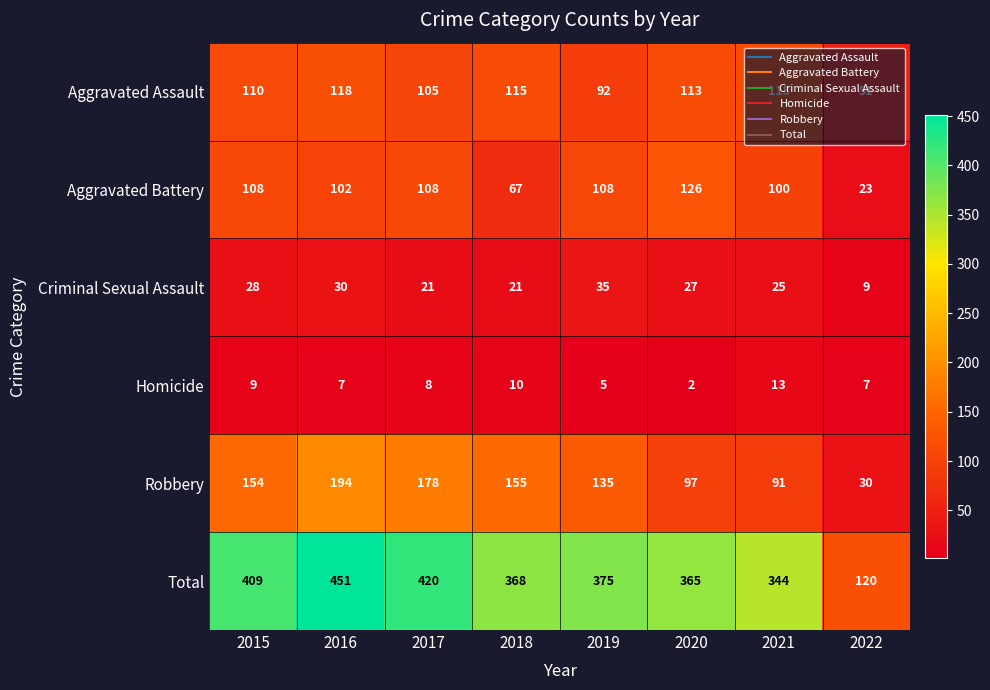

Which label corresponds to the largest value in the chart?

2016